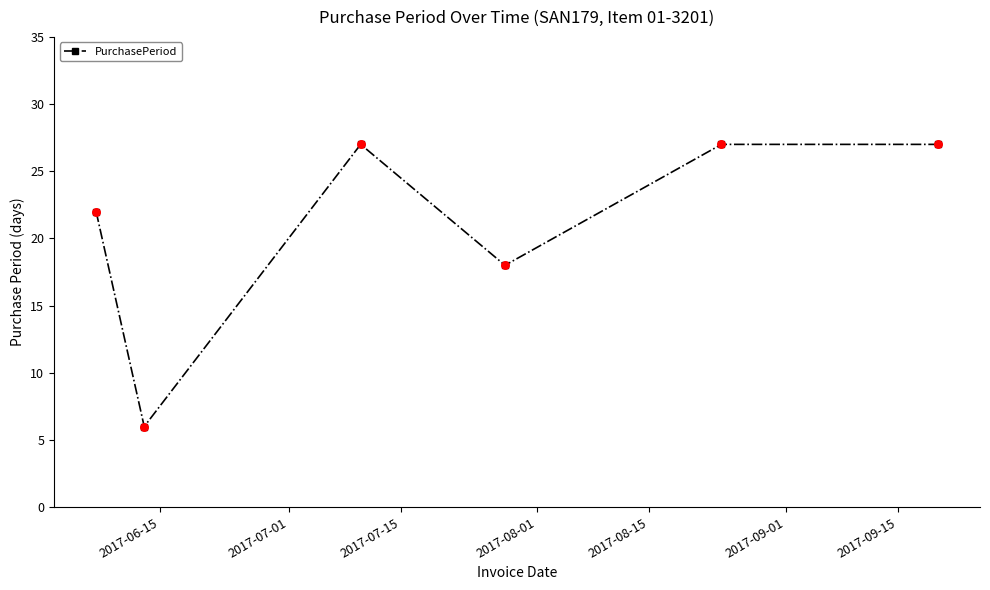

What is the greatest value displayed?

27